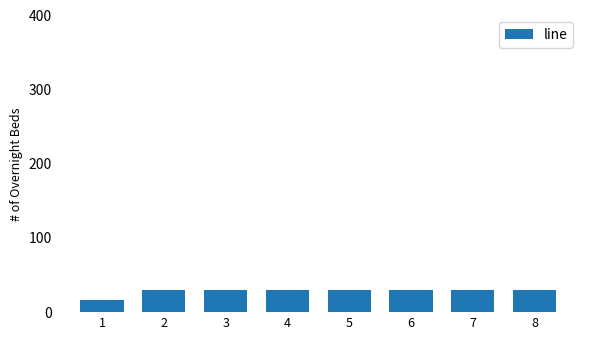

The value at 1 is 17. True or false?

True